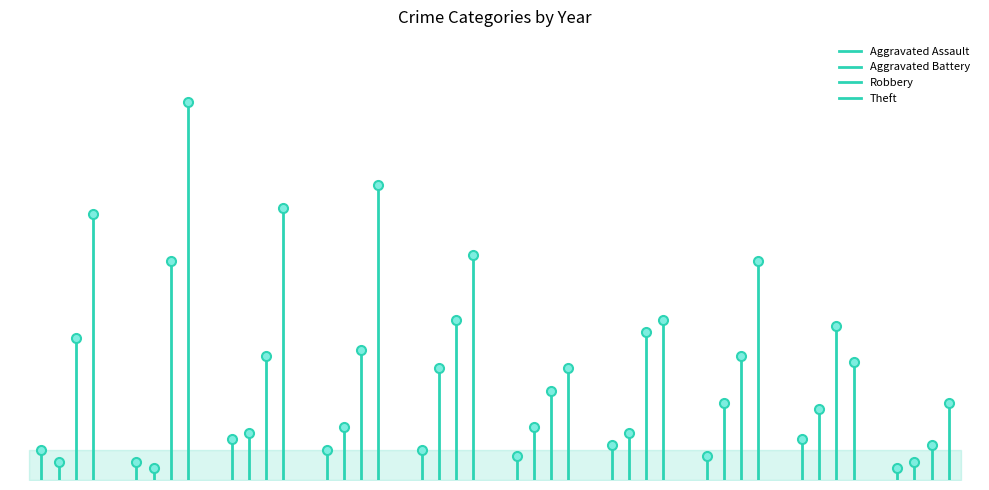

Is the value of Robbery at 2015 greater than the value of Theft at 2016?

No